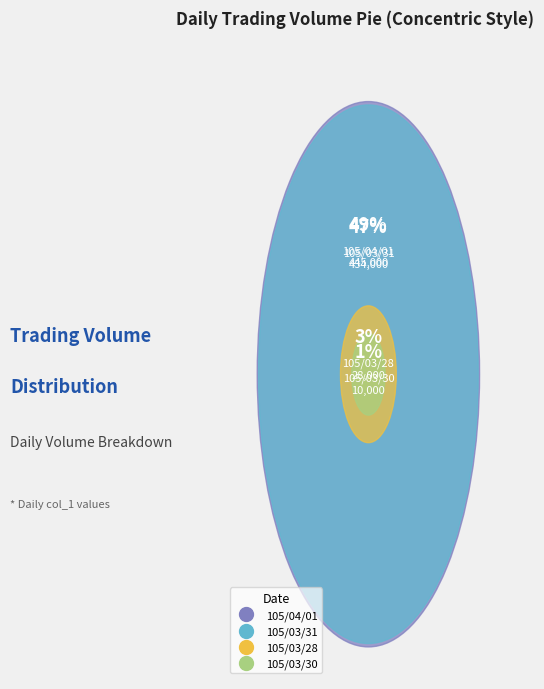

Approximately how many times larger is the value at 105/03/30 compared to 105/03/28?

0.4